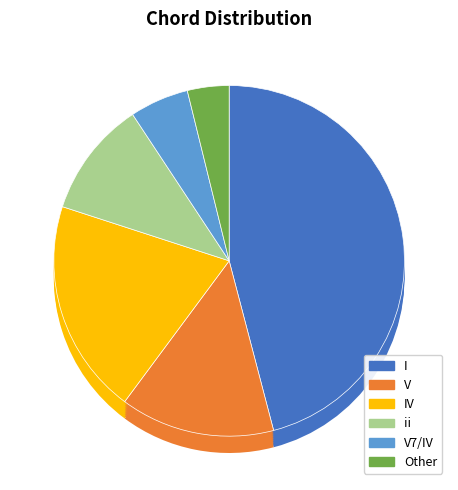

What is the largest slice in the pie chart?

I